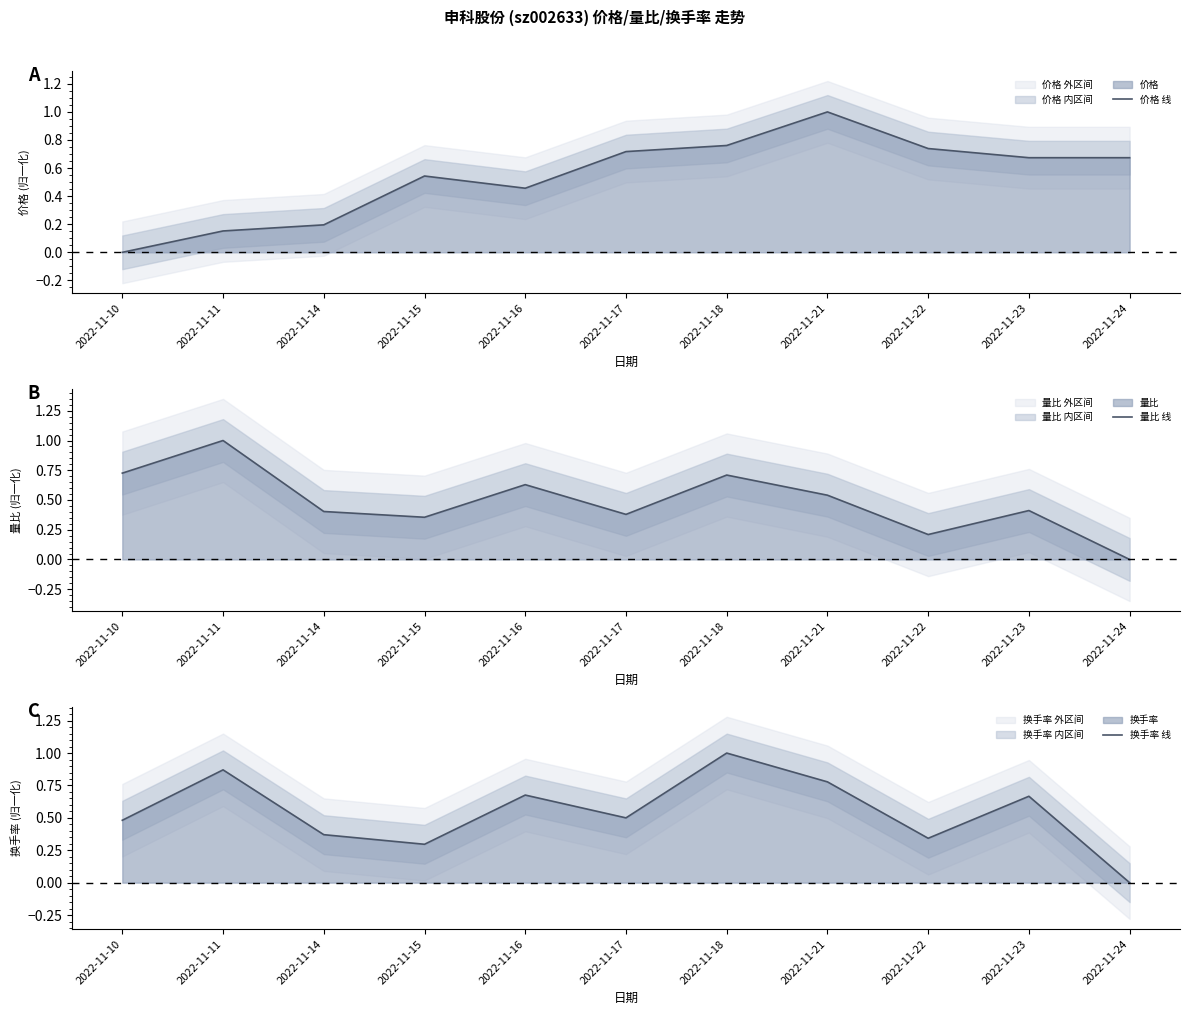

Where is the first local minimum for 价格 线?

2022-11-16